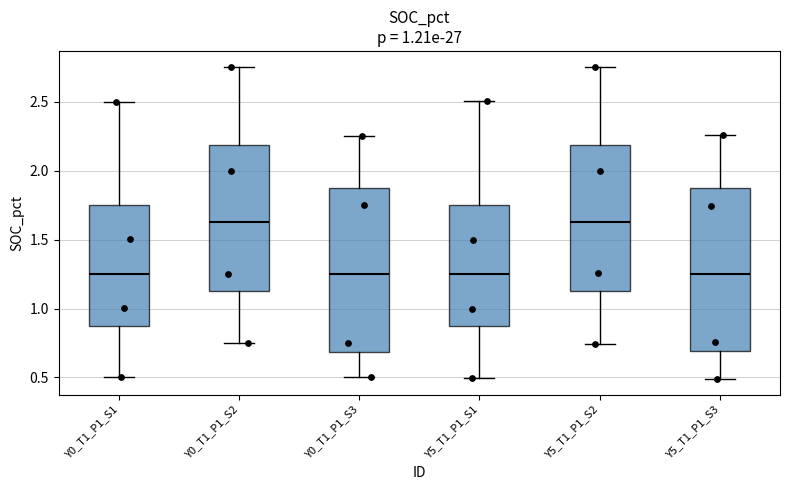

Reading left to right, read every box against the y-axis: the position of its median line, the range the box covers, and the ends of its whiskers. The values are not printed on the chart, so give them approximately, as read against the axis.

Y0_T1_P1_S1: median 1.25, box 0.90 to 1.75, whiskers 0.50 to 2.50
Y0_T1_P1_S2: median 1.65, box 1.15 to 2.20, whiskers 0.75 to 2.75
Y0_T1_P1_S3: median 1.25, box 0.70 to 1.90, whiskers 0.50 to 2.25
Y5_T1_P1_S1: median 1.25, box 0.85 to 1.75, whiskers 0.50 to 2.50
Y5_T1_P1_S2: median 1.65, box 1.15 to 2.20, whiskers 0.75 to 2.75
Y5_T1_P1_S3: median 1.25, box 0.70 to 1.85, whiskers 0.50 to 2.25